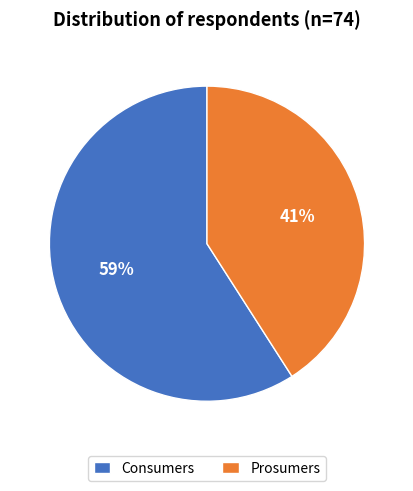

Which has a higher value, Prosumers or Consumers?

Consumers